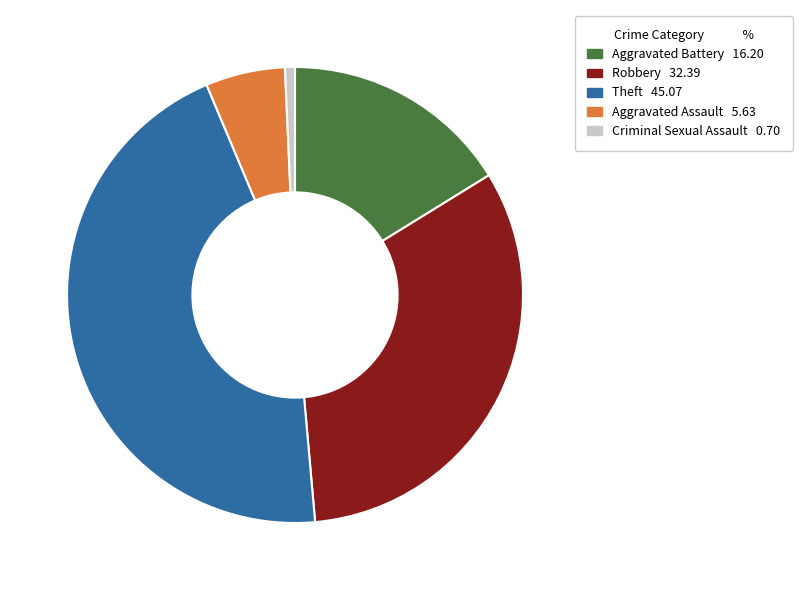

Does Robbery represent more than half of the total?

No